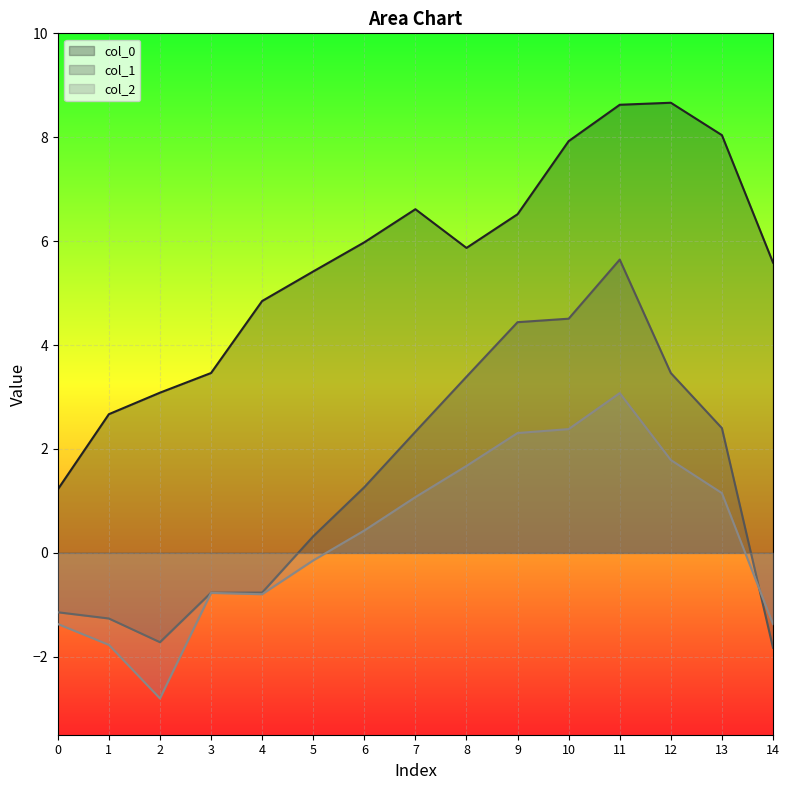

At which category does col_1 reach its first local valley?

2